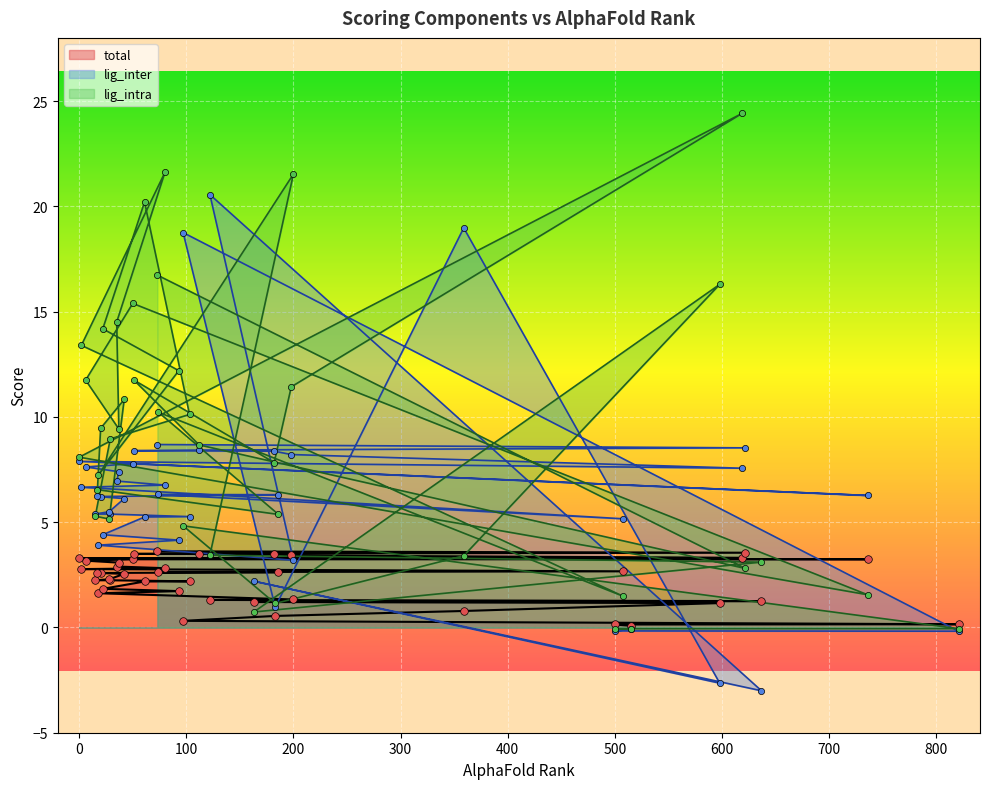

Which series contains the lowest Y value?

lig_inter